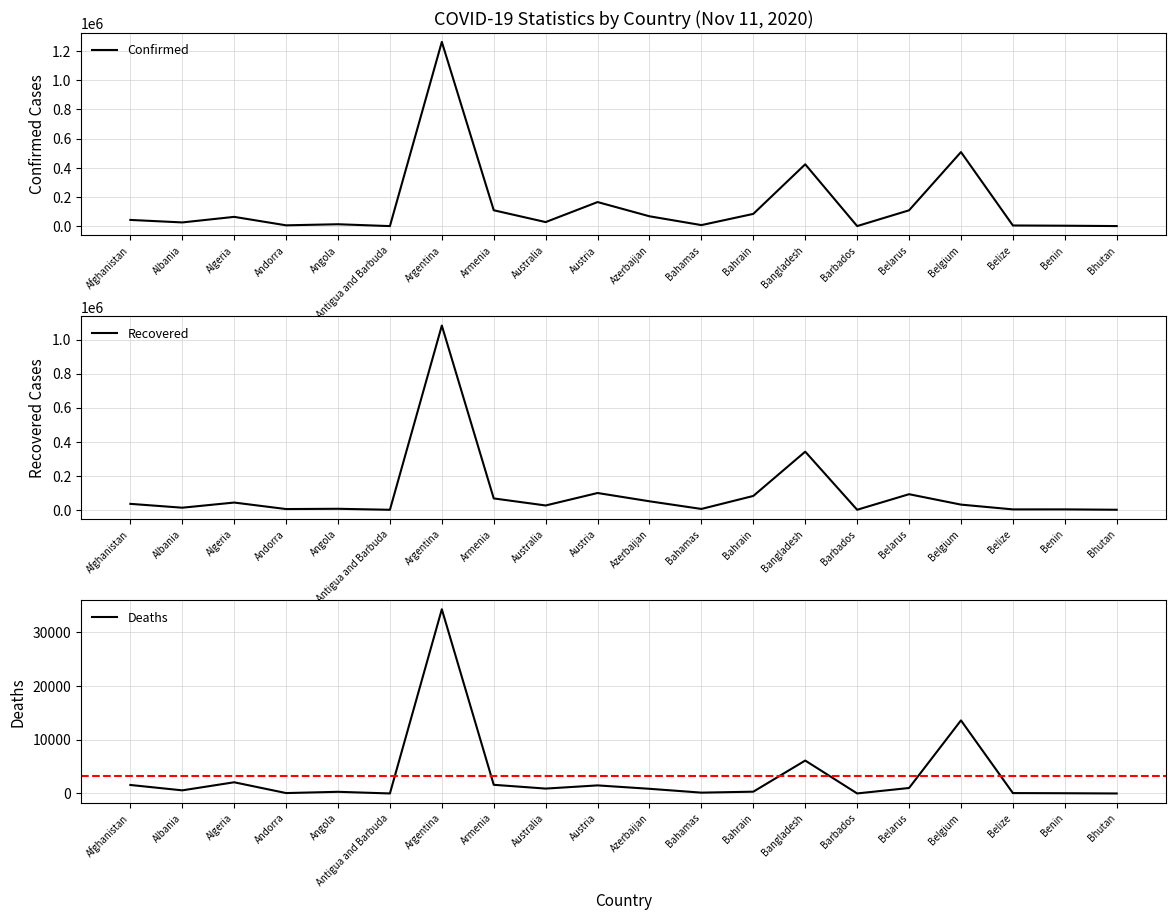

Which series has the widest spread of values?

Confirmed